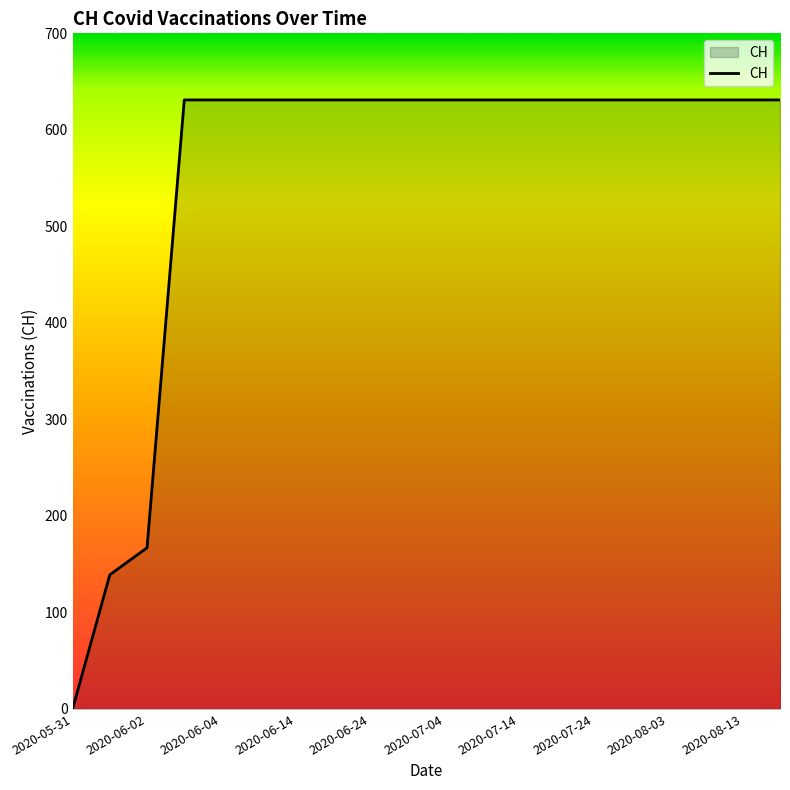

What is the difference between the maximum and minimum values?

631